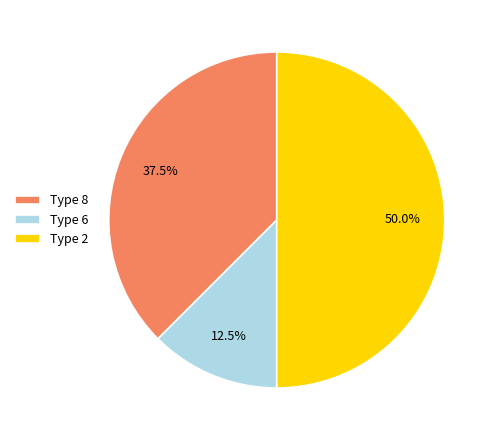

Rank the categories by value from lowest to highest.

Type 6, Type 8, Type 2